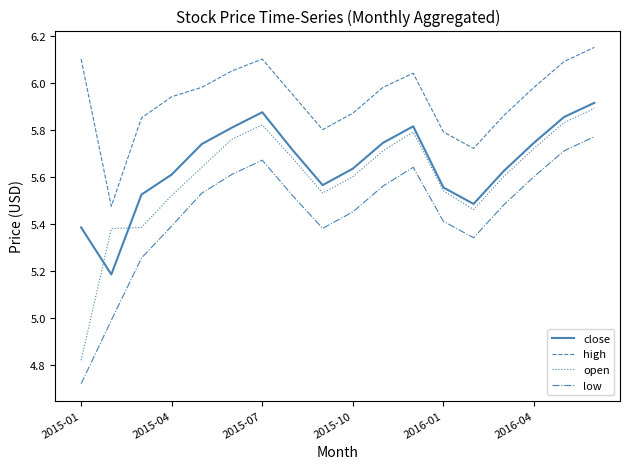

What are all the series names shown in the legend?

close, high, open, low